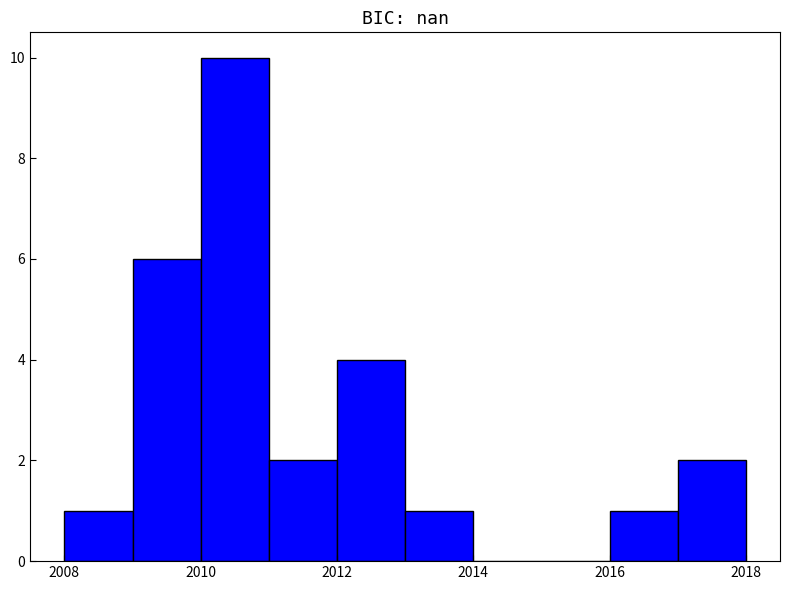

What is the height of the bar covering 2013 to 2014 on the x-axis? The values are not printed on the chart, so give them approximately, as read against the axis.

1